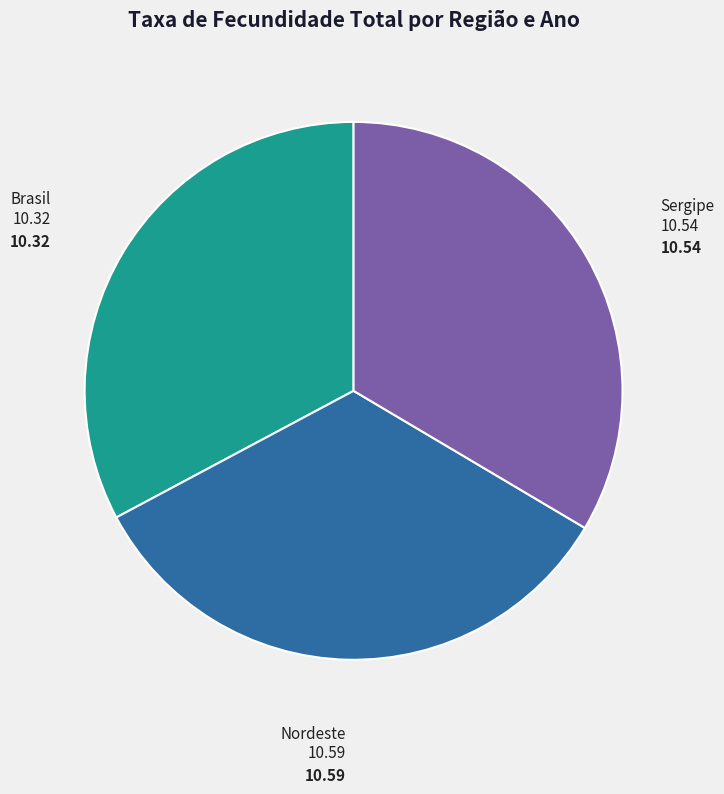

Does any single category account for the majority?

No